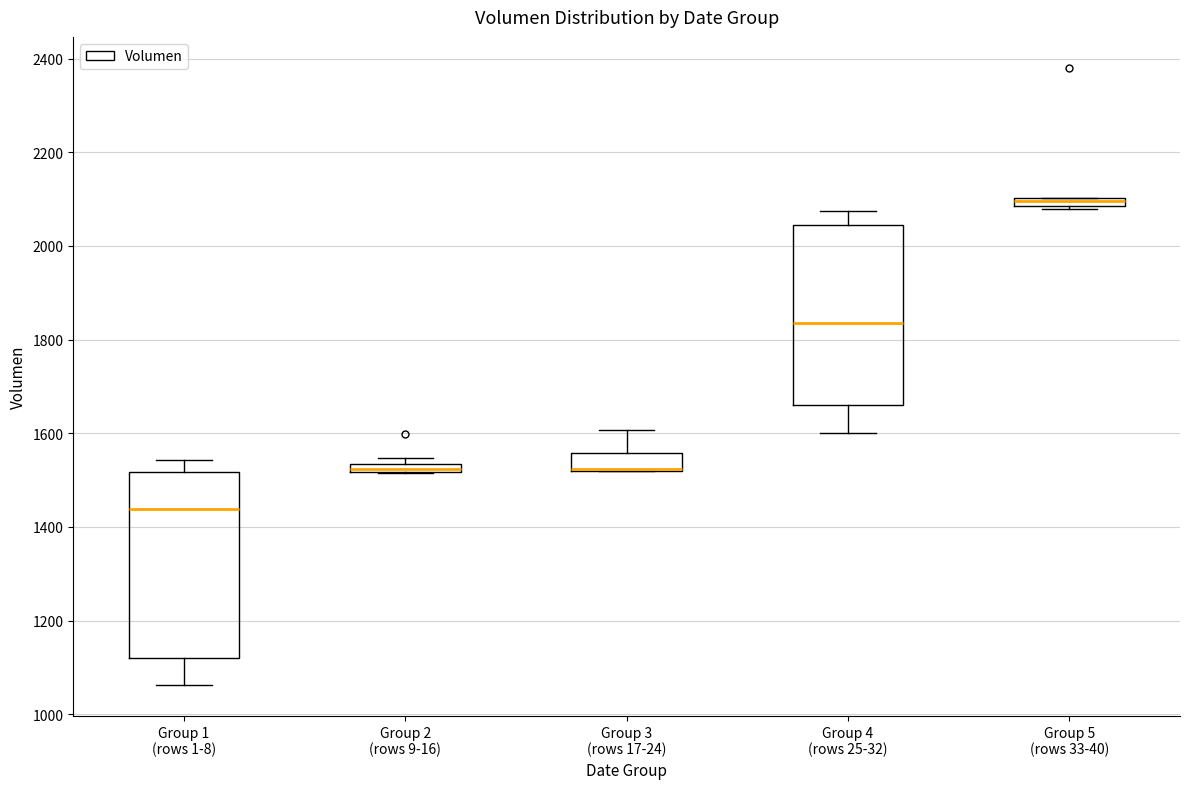

Where does the upper whisker of the box for Group 4 (rows 25-32) end on the y-axis? The values are not printed on the chart, so give them approximately, as read against the axis.

2080